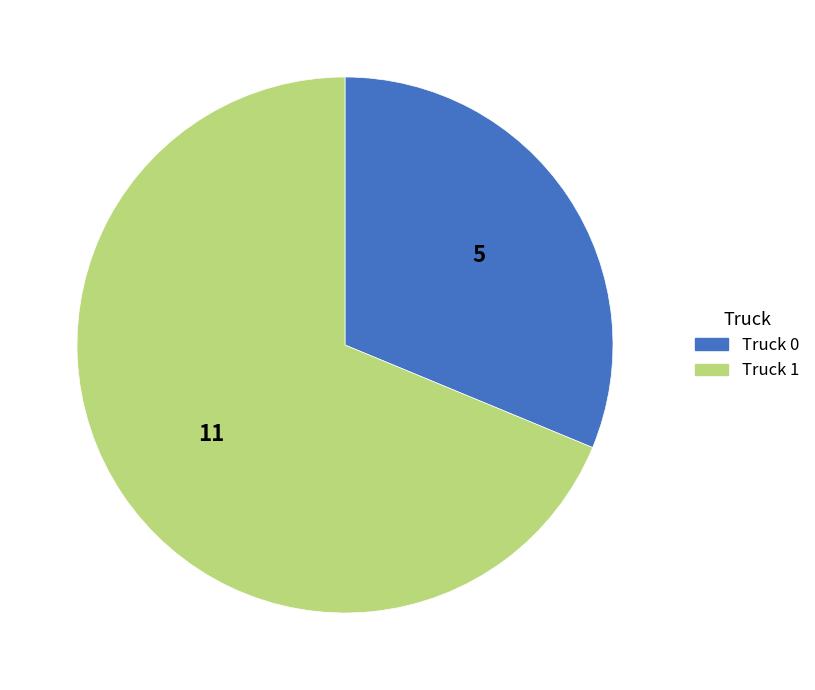

Which slice is the largest?

Truck 1